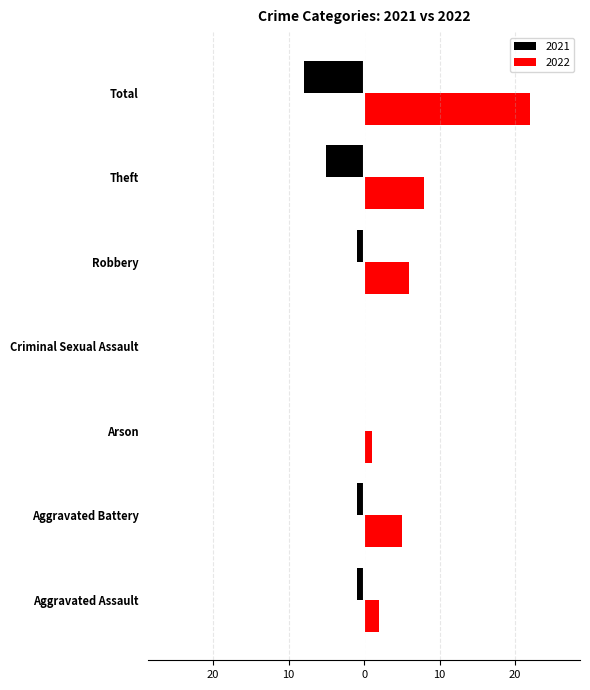

Reading left to right, transcribe all the data shown in this chart.

2021: -1	-1	0	0	-1	-5	-8
2022: 2	5	1	0	6	8	22